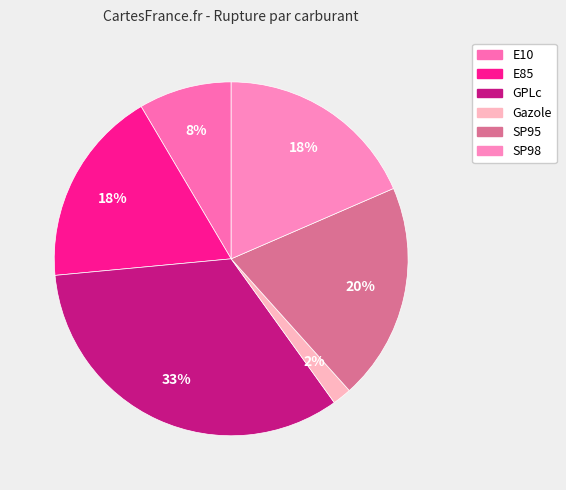

How many slices are in this pie chart?

6